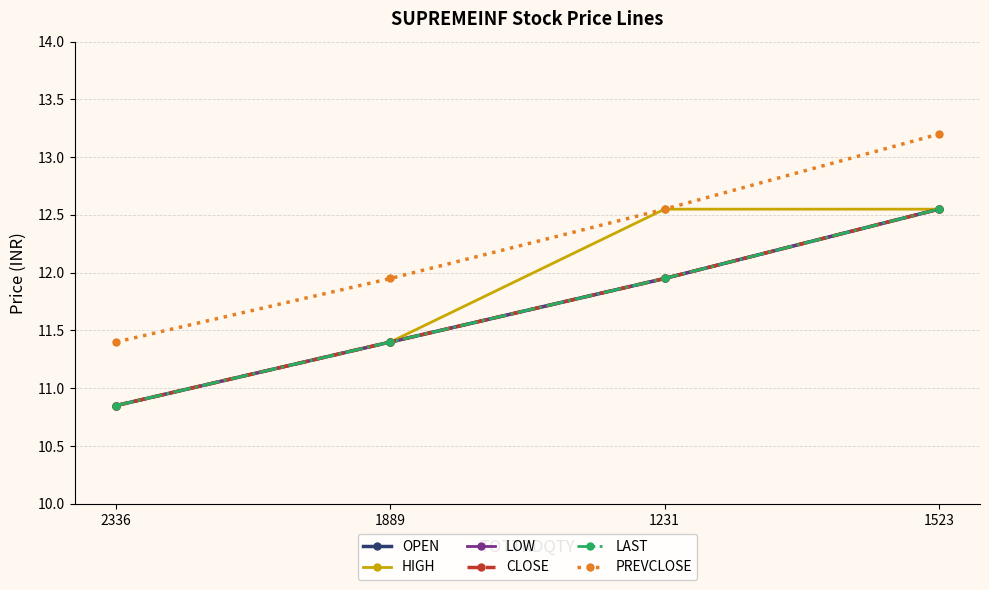

Does the chart display data point markers on the line(s)?

Yes